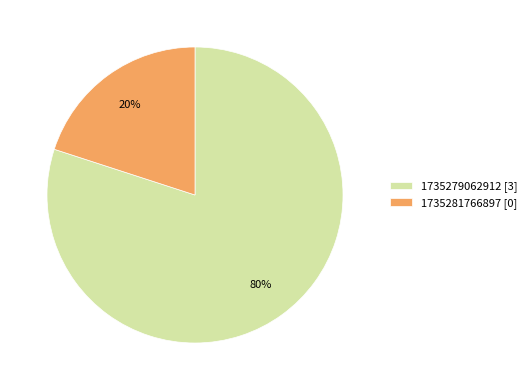

To the nearest percent, what is the difference between the 1735281766897 and 1735279062912 slice percentages?

60%